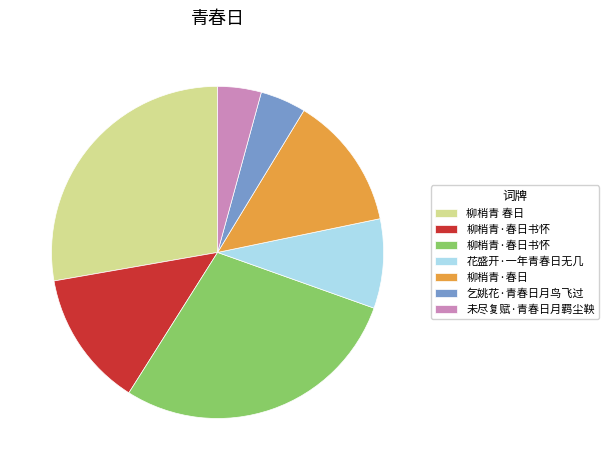

Is there a majority slice in this chart?

No